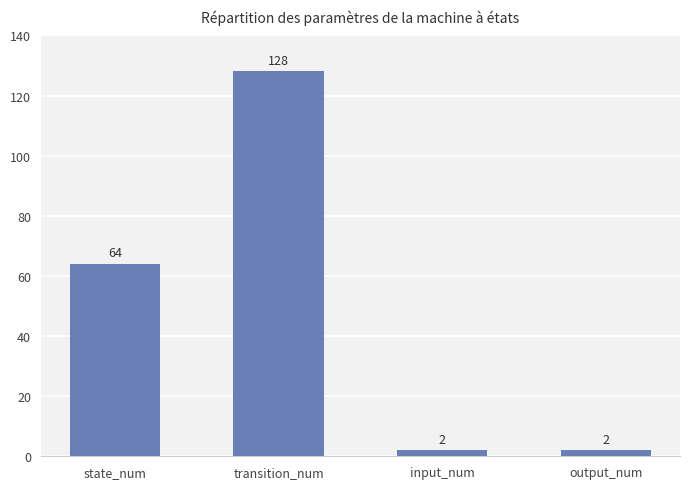

Where is the data nearest to the value 65?

state_num